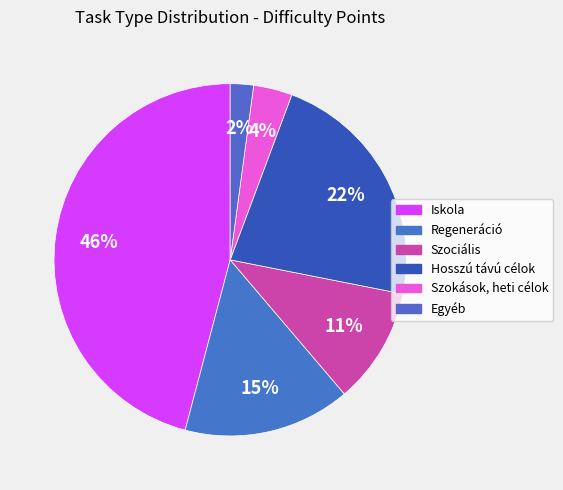

Rank the categories by value from lowest to highest.

Egyéb, Szokások, heti célok, Szociális, Regeneráció, Hosszú távú célok, Iskola